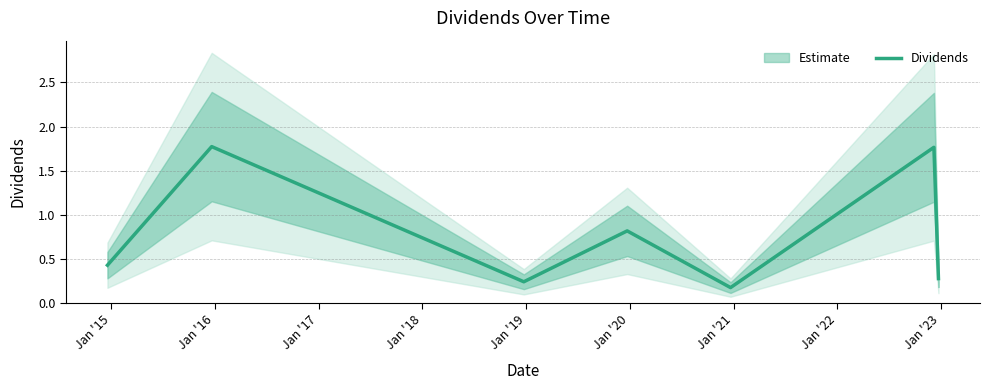

What is the difference between the second highest and second lowest values?

1.5